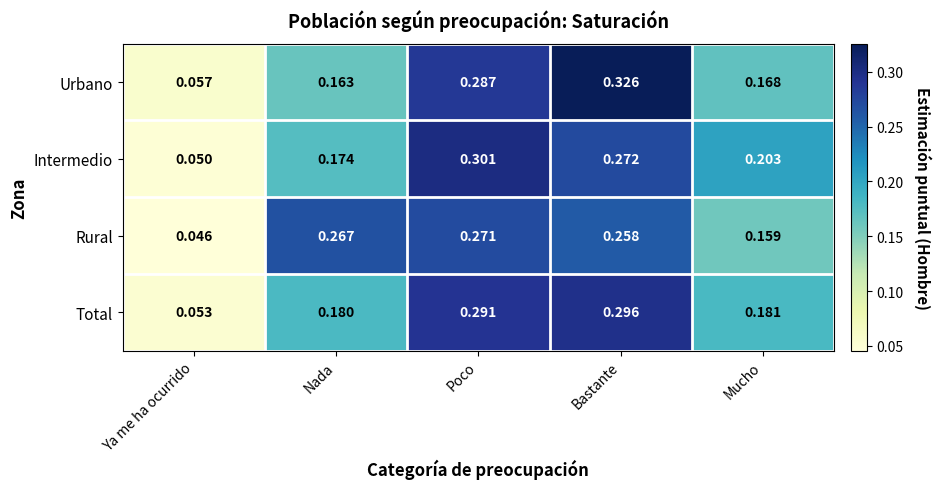

At which label does Total reach its minimum?

Ya me ha ocurrido